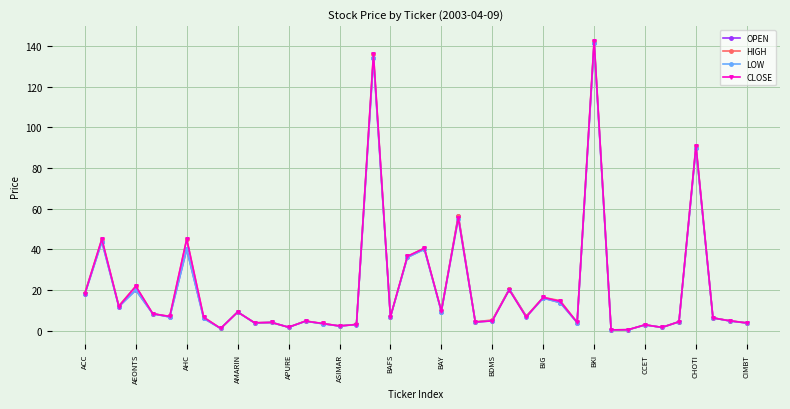

What is the greatest value displayed?

142.7